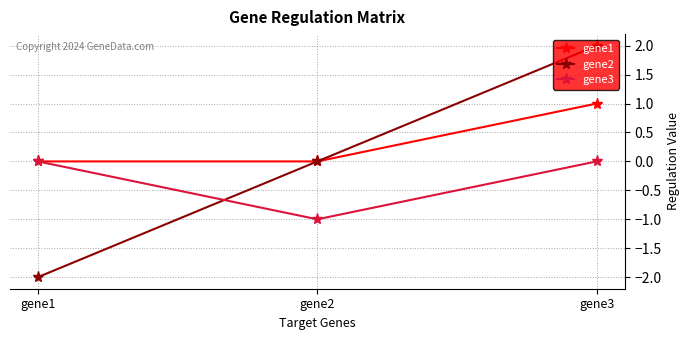

Which category has the lowest value in the gene2 series?

gene1